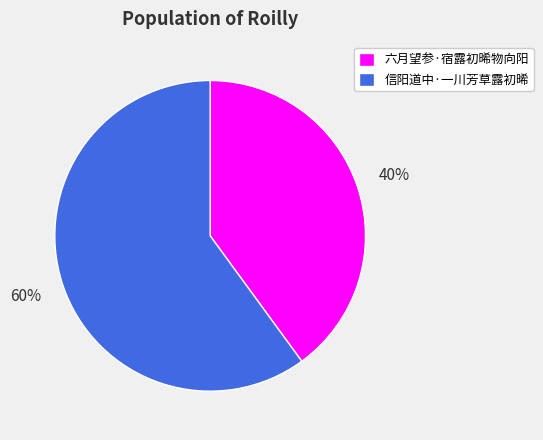

To the nearest percent, what is the combined percentage of 六月望参·宿露初晞物向阳 and 信阳道中·一川芳草露初晞?

100%